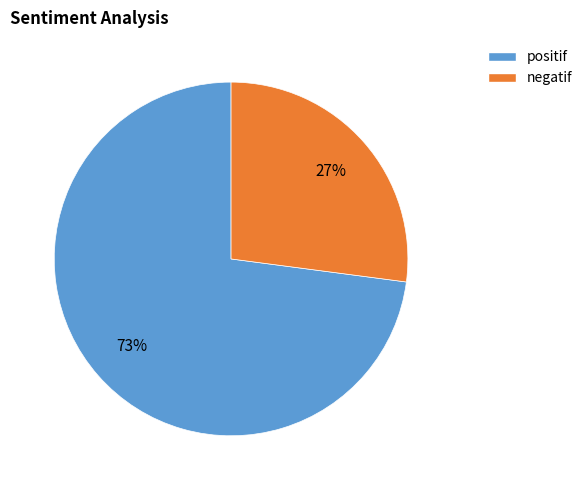

To the nearest percent, what is the difference between the negatif and positif slice percentages?

46%